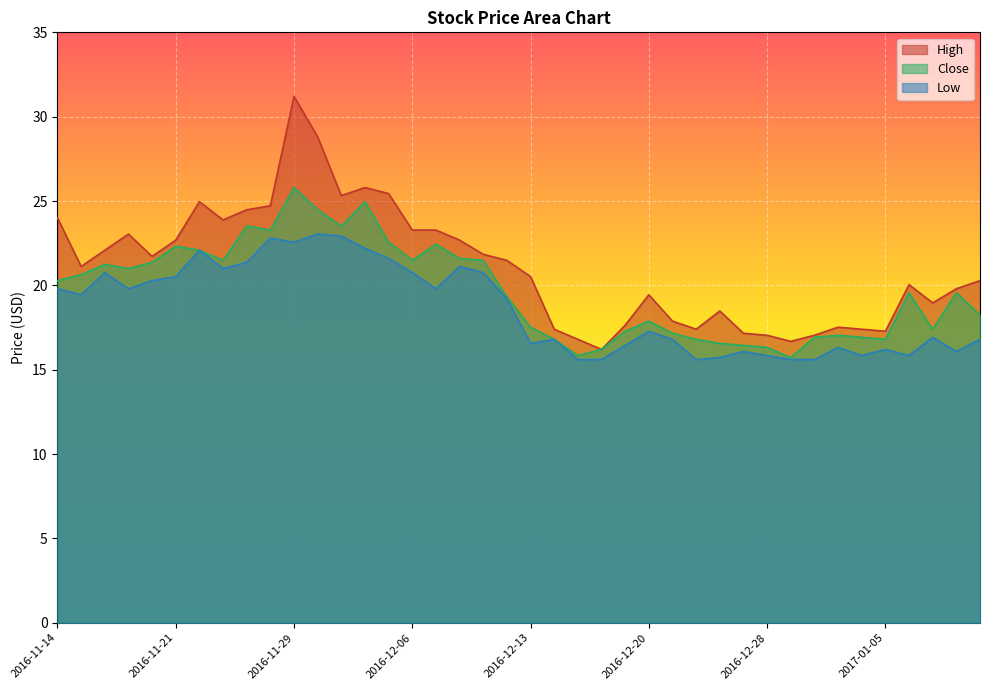

True or false: Low and High cross at least once.

False